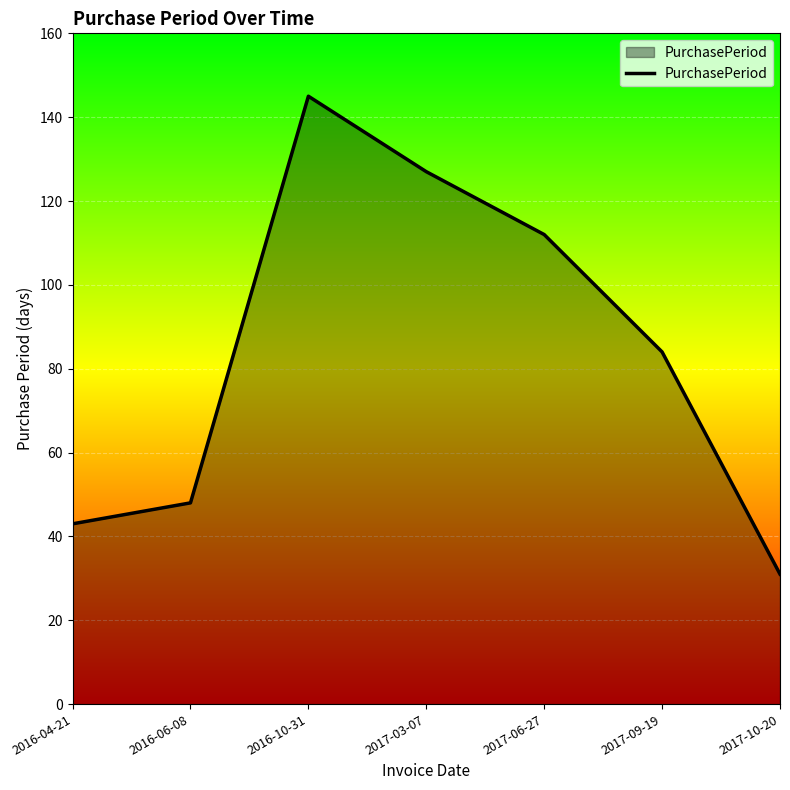

How many lines are shown in the chart?

1